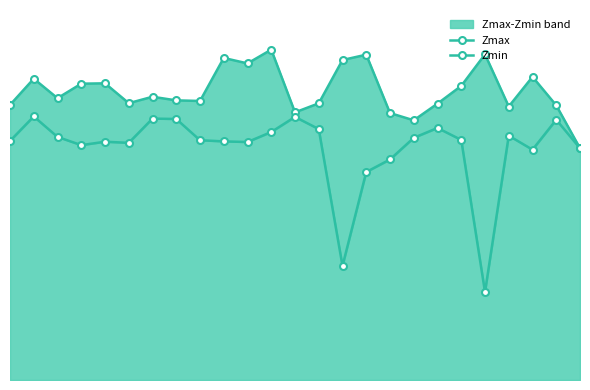

Is the value of Zmin at 16 greater than the value of Zmax at 13?

No